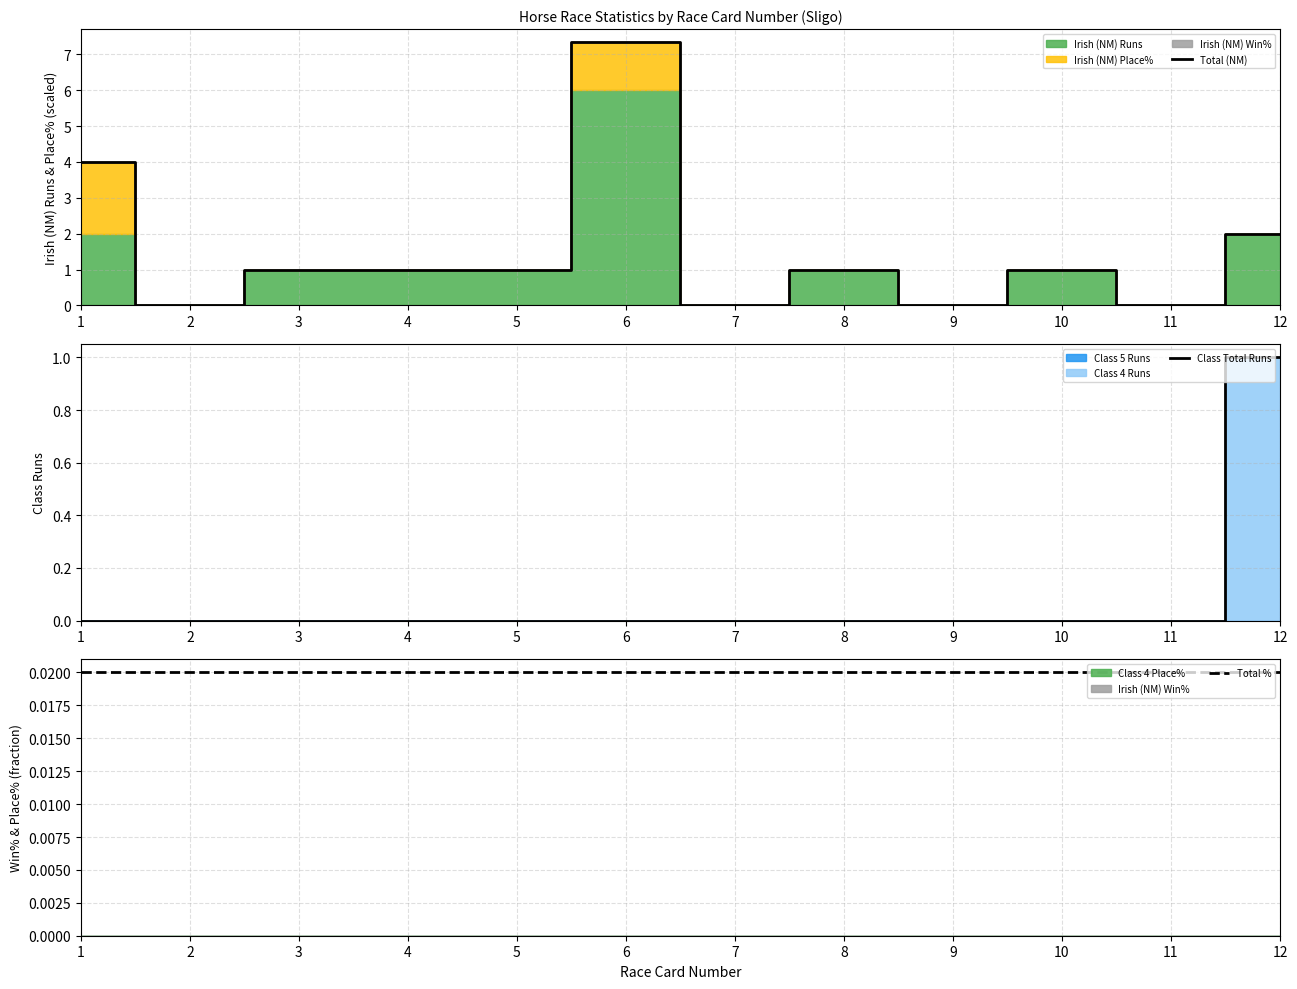

Does the chart display data point markers on the line(s)?

No